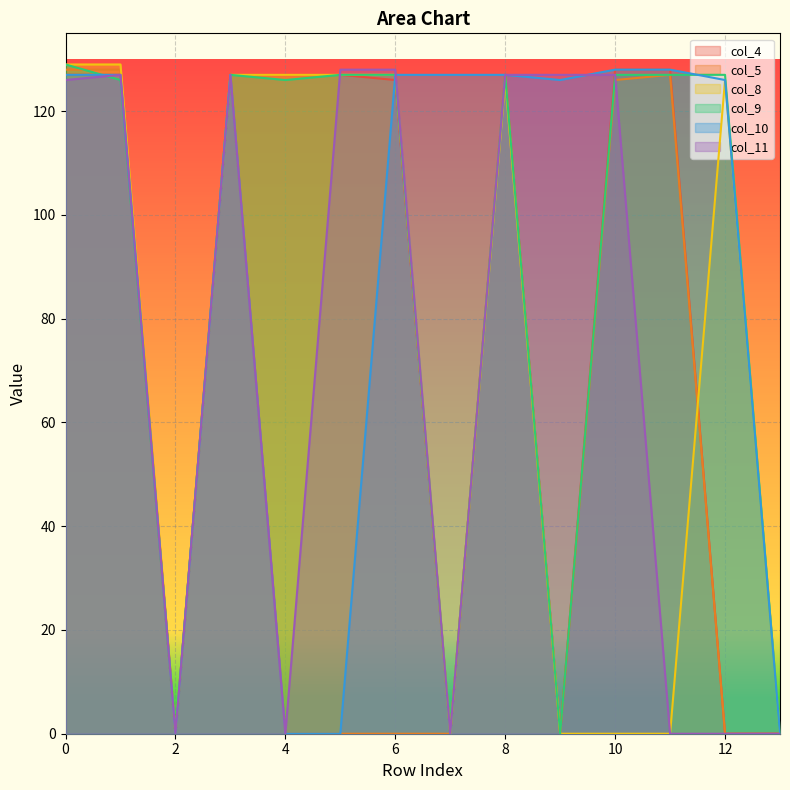

How many lines are shown in the chart?

6